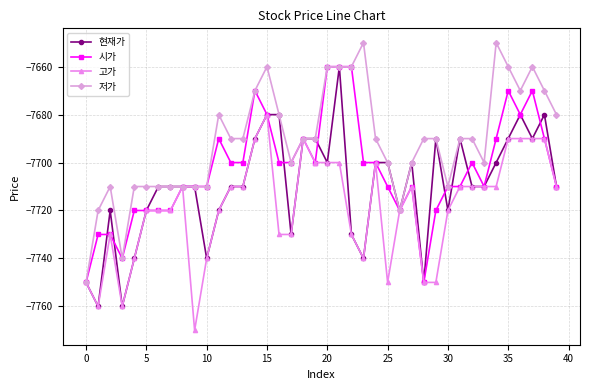

What is the highest value of the 저가 series?

-7650